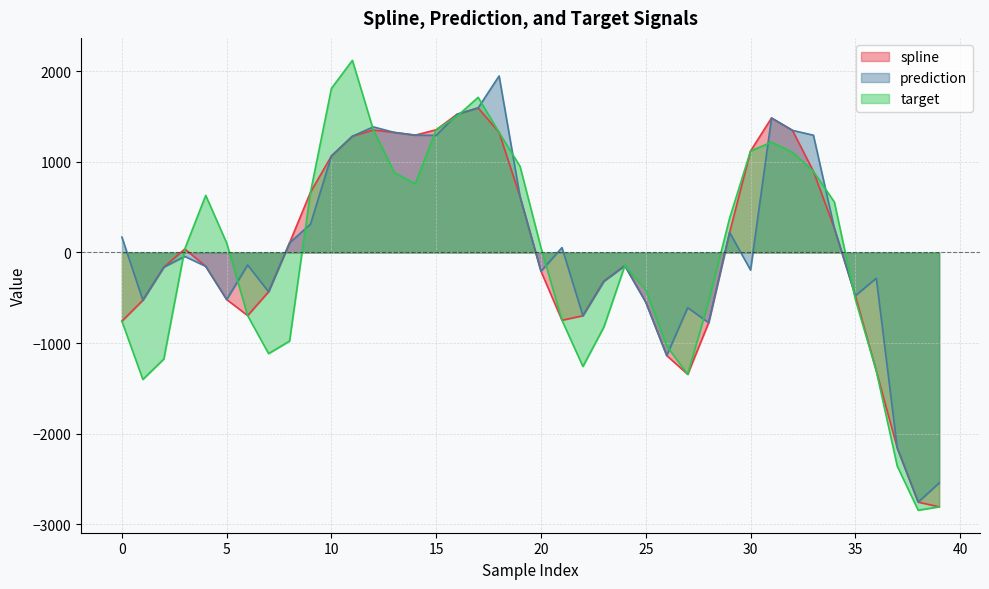

How many values in the spline series exceed -144?

19